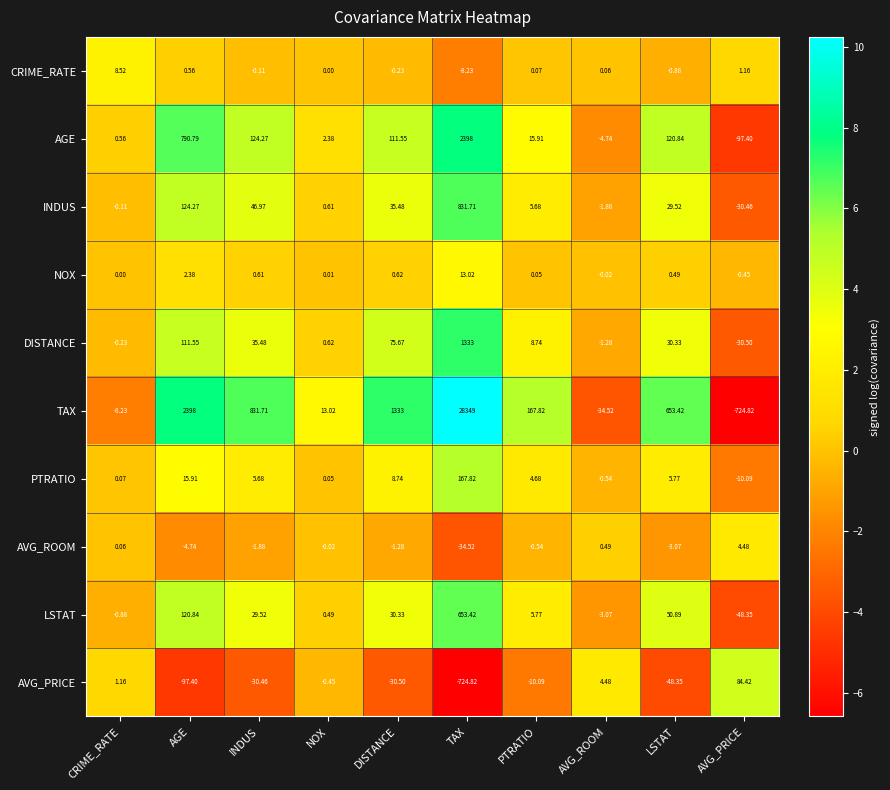

What is the minimum value shown in the chart?

-724.8